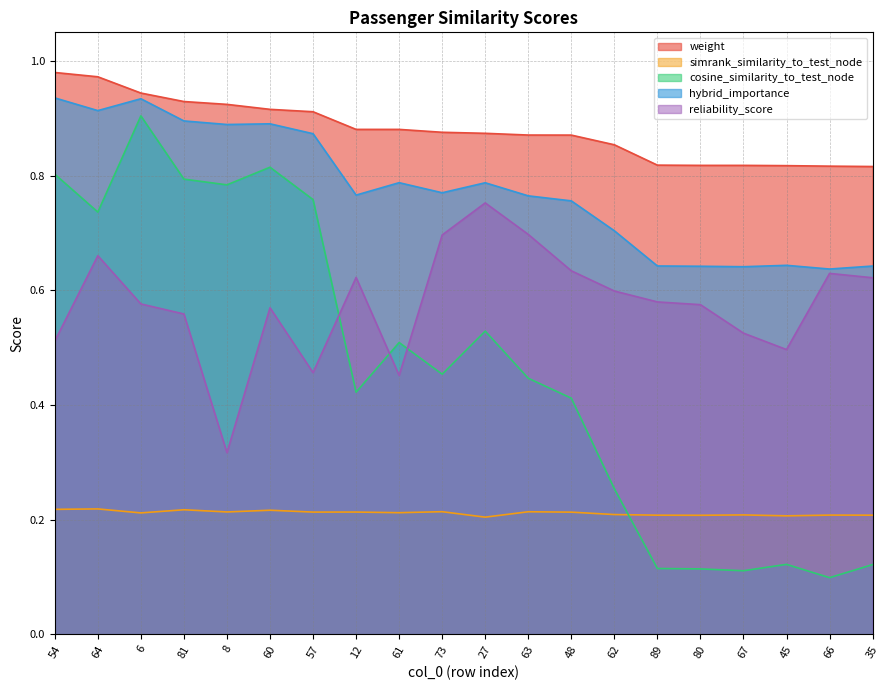

What is the spread (max minus min) of values at 89?

0.7